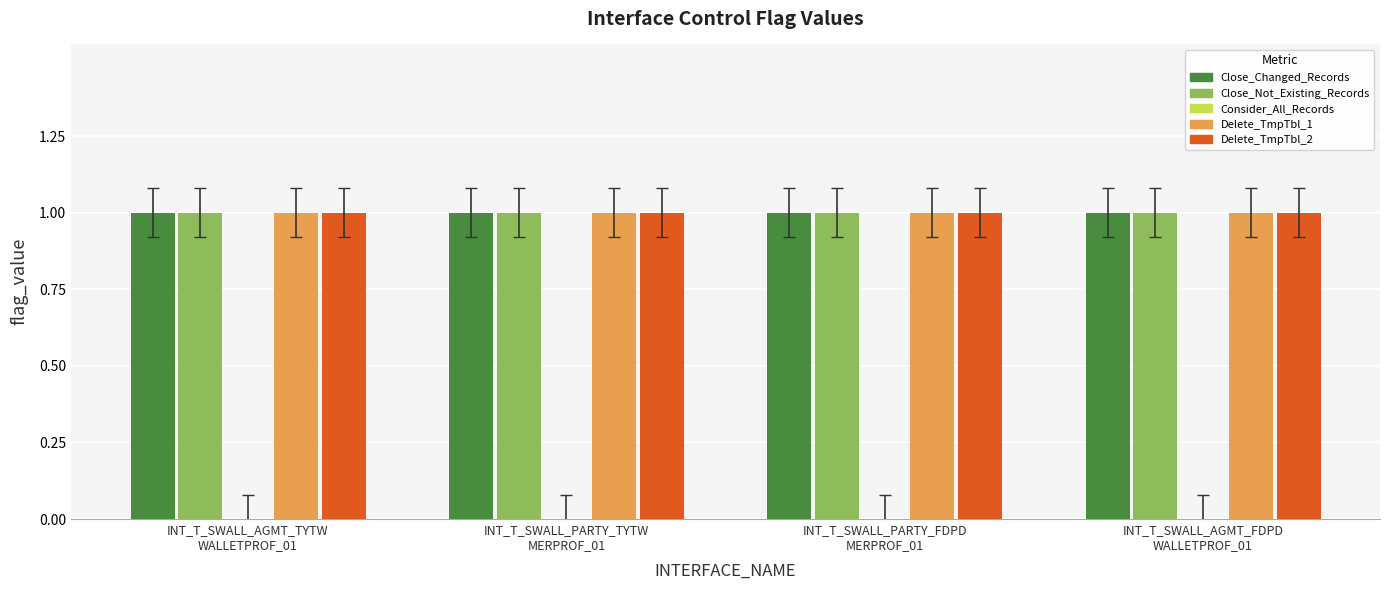

List the labels in order of Consider_All_Records value, largest first.

INT_T_SWALL_AGMT_TYTW
WALLETPROF_01, INT_T_SWALL_PARTY_TYTW
MERPROF_01, INT_T_SWALL_PARTY_FDPD
MERPROF_01, INT_T_SWALL_AGMT_FDPD
WALLETPROF_01